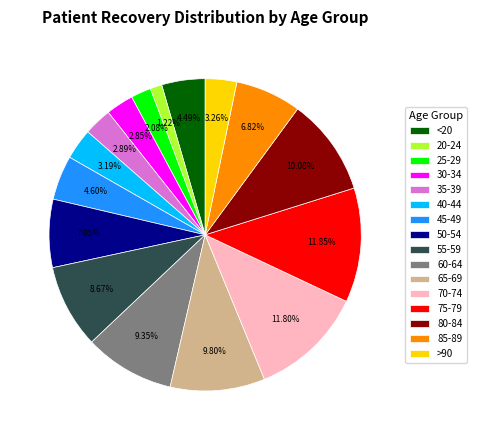

Is there any slice that represents more than half of the pie?

No